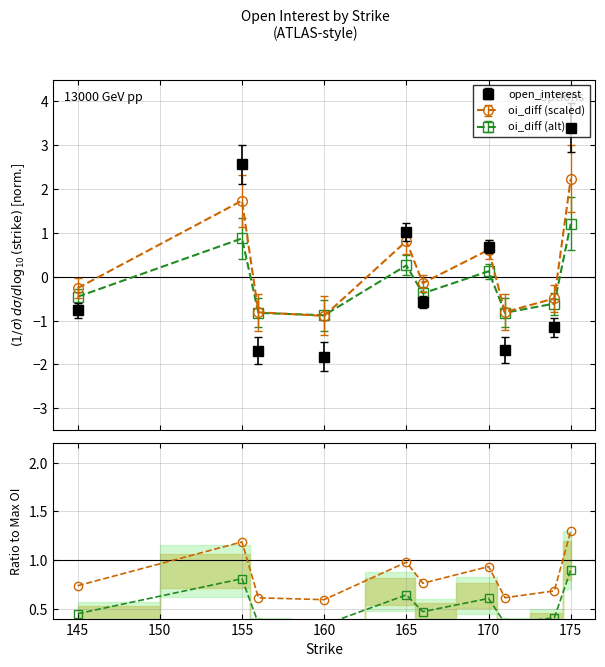

What is the value of the oi_diff (alt) point at the 5th from the left?

0.3